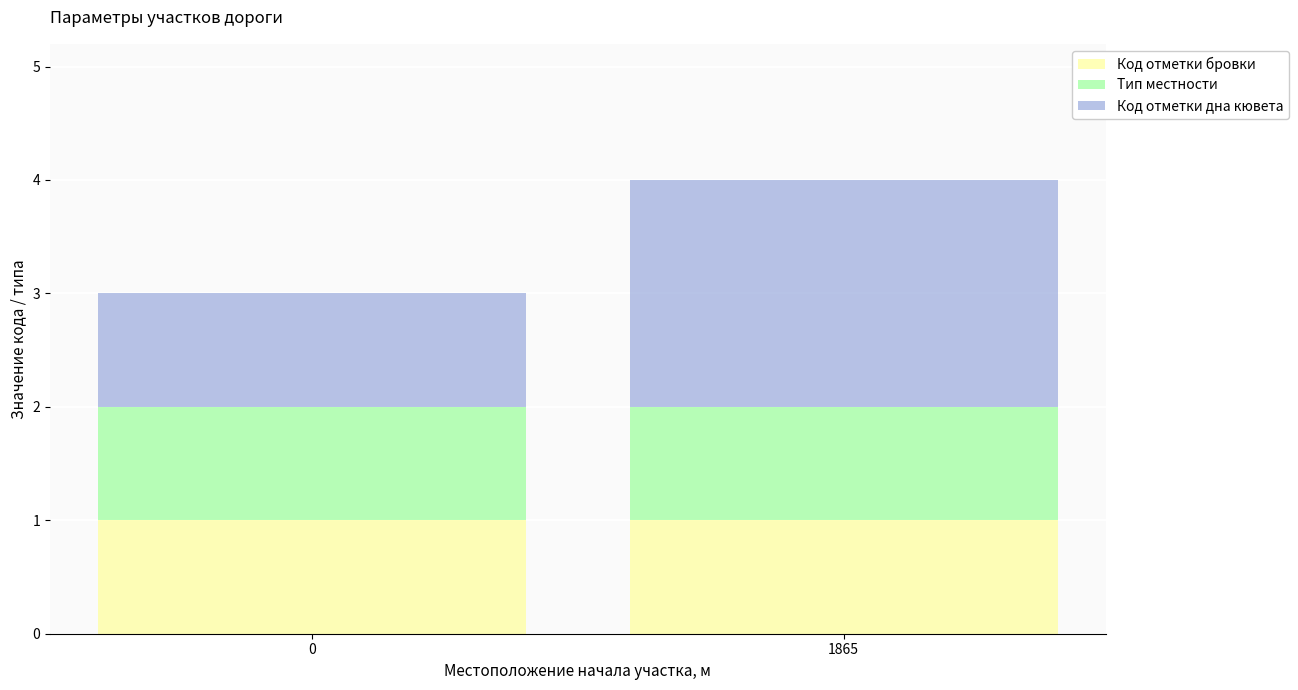

True or false: Код отметки бровки has a value of 1 at 0.

True